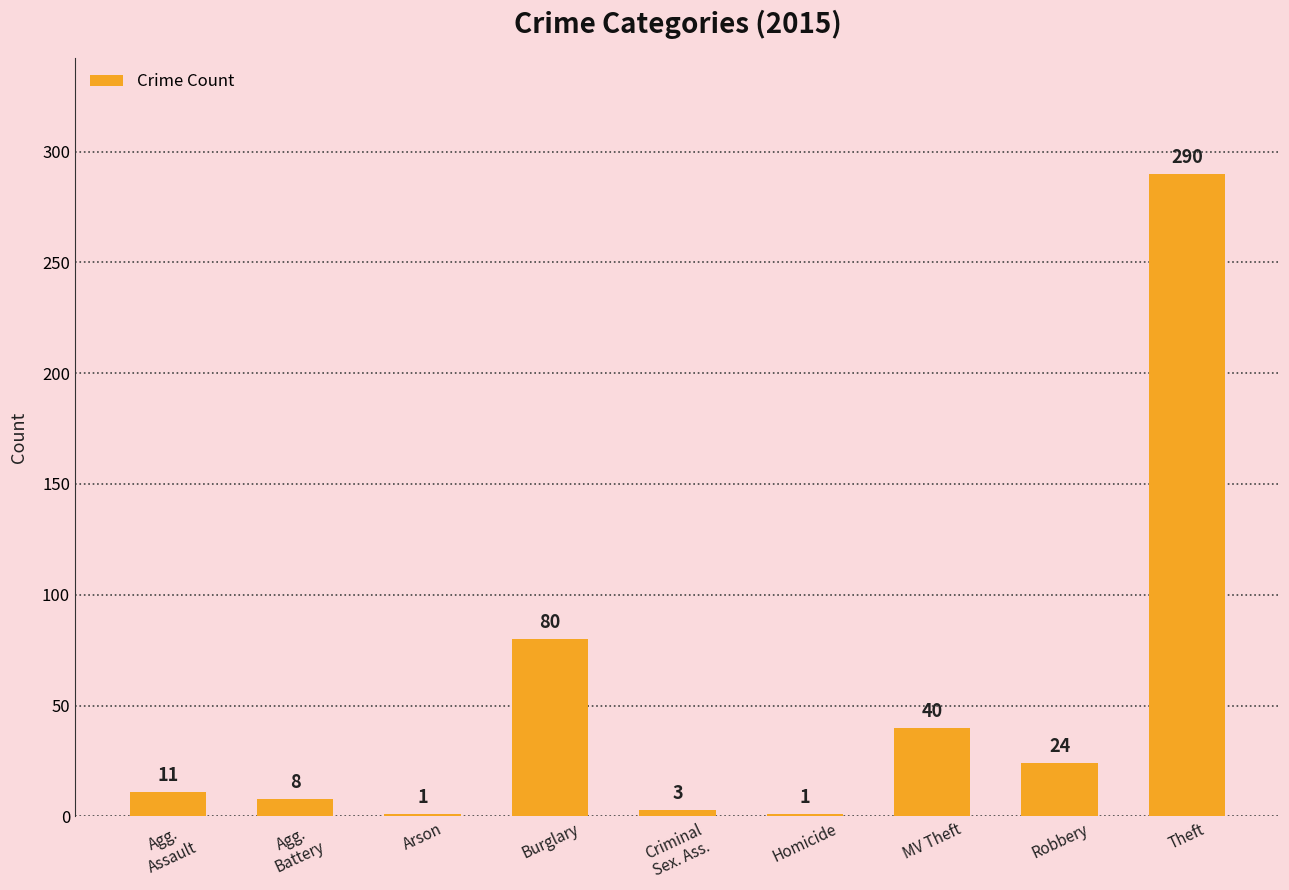

What is the greatest value displayed?

290